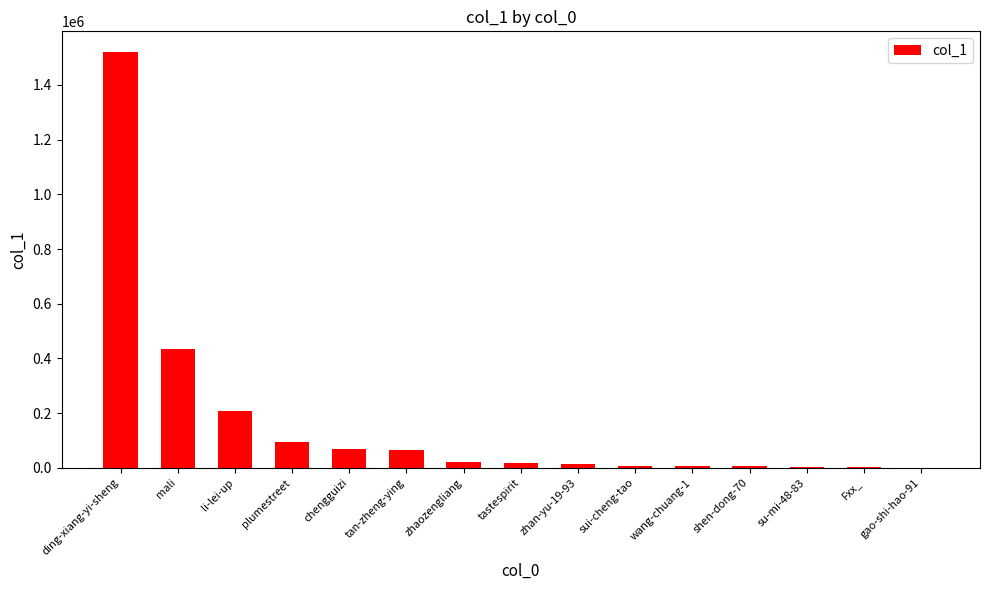

What is the maximum value shown in the chart?

1519971